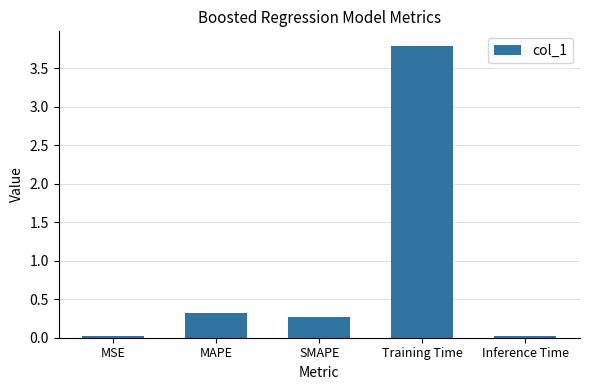

What is the change in value from SMAPE to Training Time?

+3.5